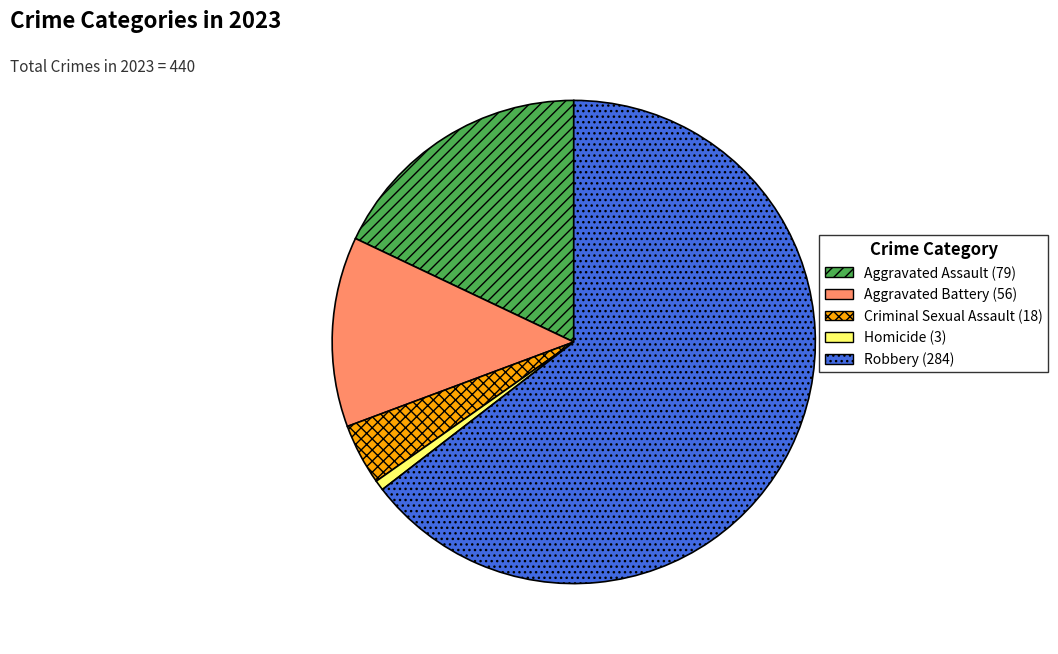

The Robbery (284) slice represents 65% of the pie. True or false?

True